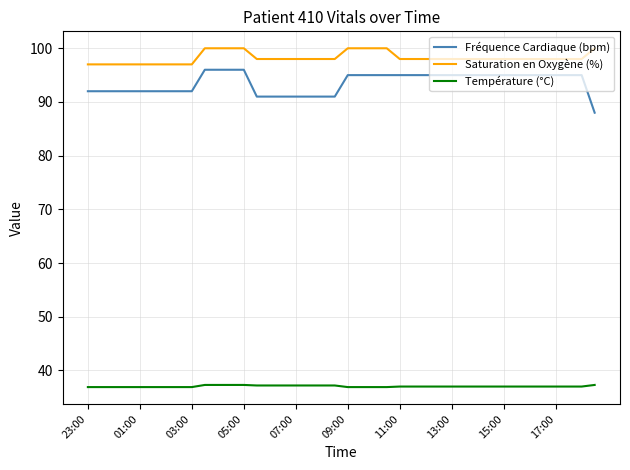

What is the maximum value shown in the chart?

100.0